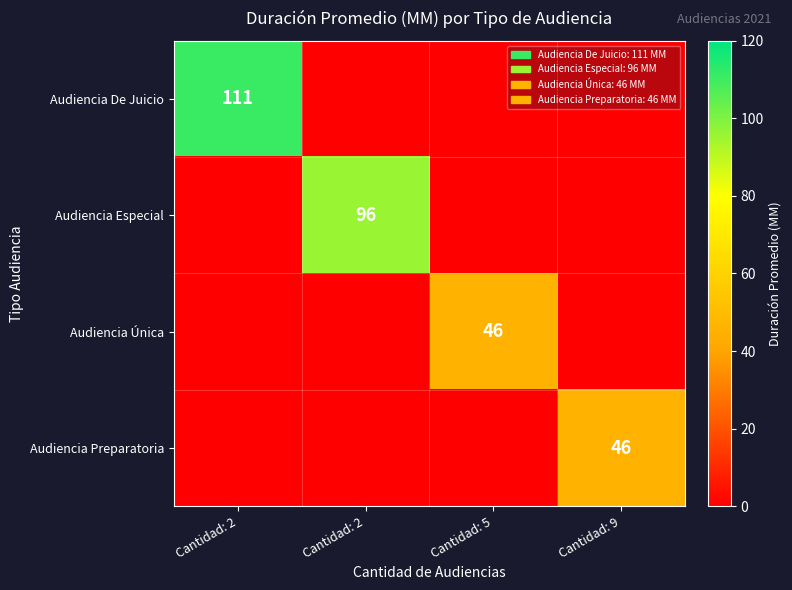

How many values in the Audiencia Especial series exceed 0?

1